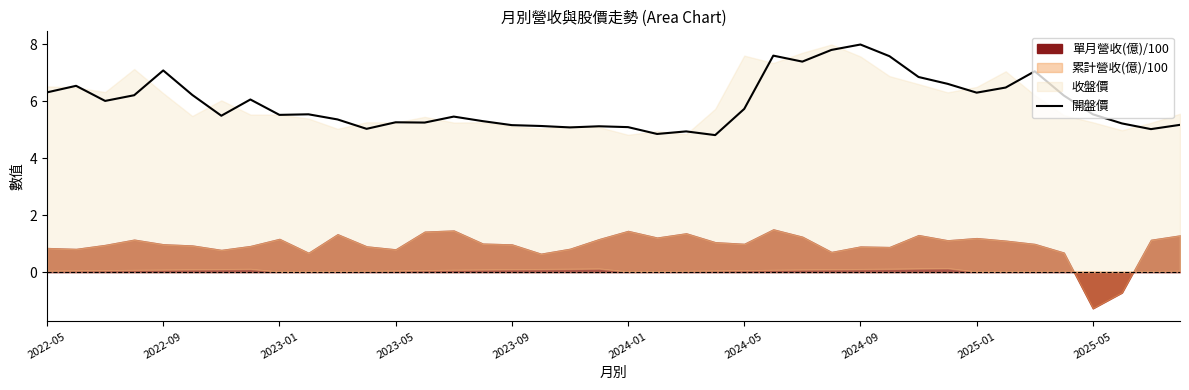

The value of 開盤價 at 2022-05 is 2.7. True or false?

False